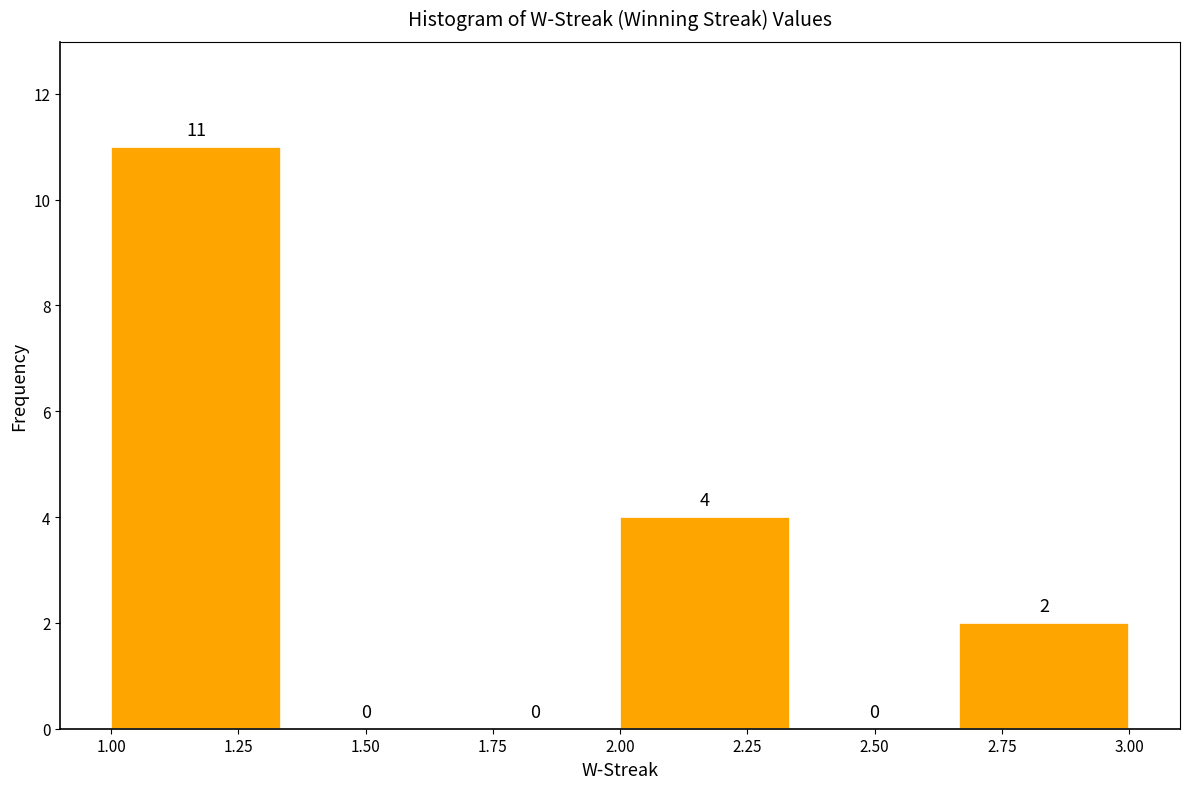

How tall is the bar that spans 2.65 to 3.00 on the x-axis? The bar edges are not printed on the chart, so give them approximately, as read against the axis.

2